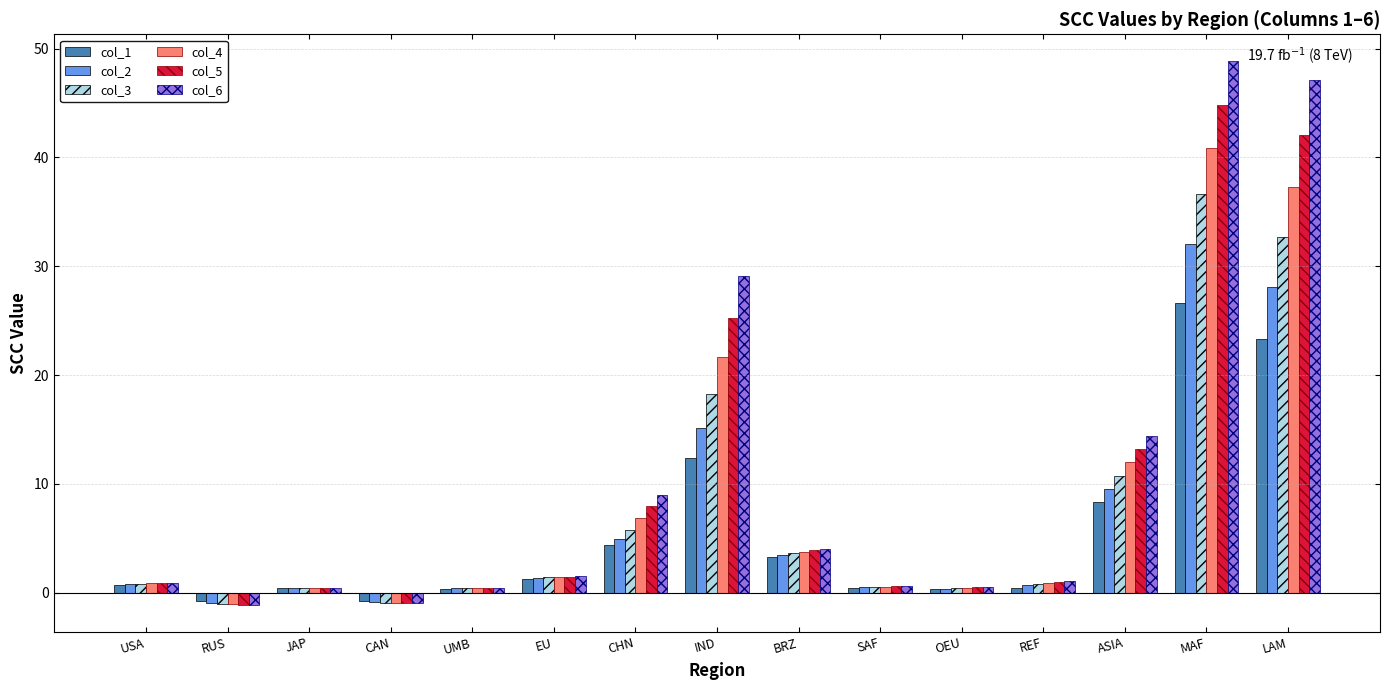

What is the maximum value shown in the chart?

48.8